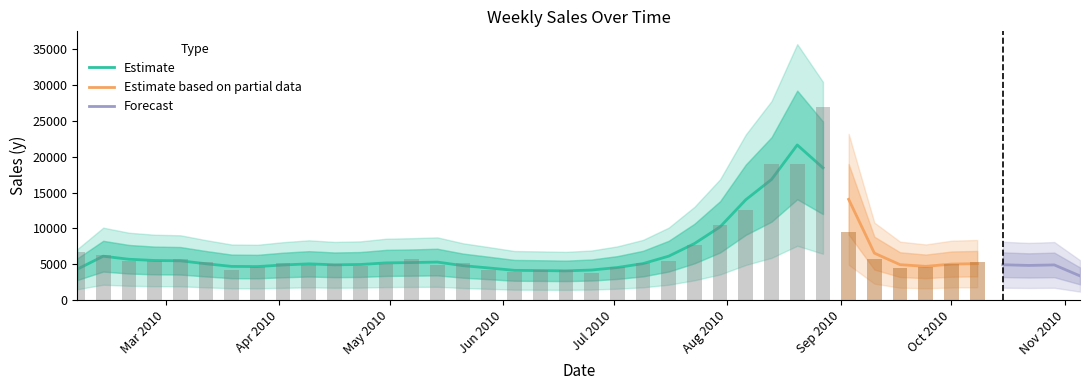

What is the difference between the values at 2010-10-22 and 2010-03-26?

16.9